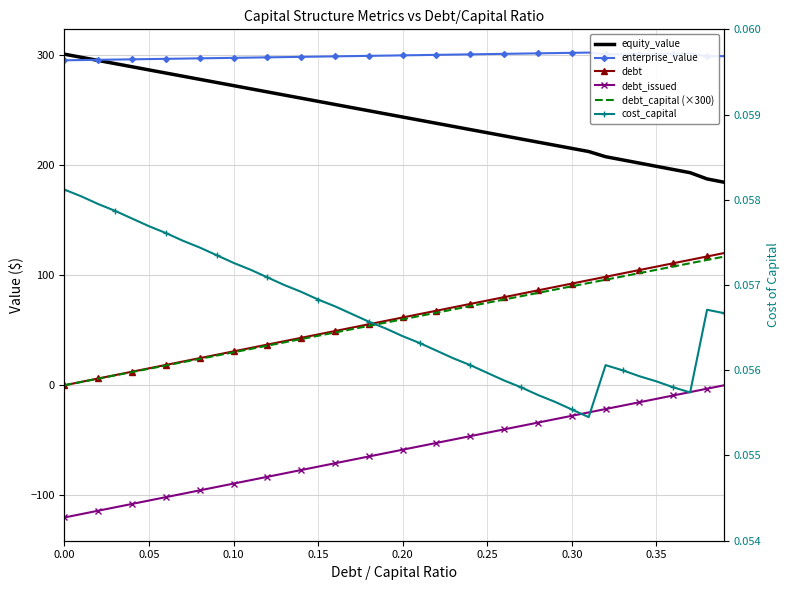

True or false: debt_capital (×300) and equity_value cross at least once.

False